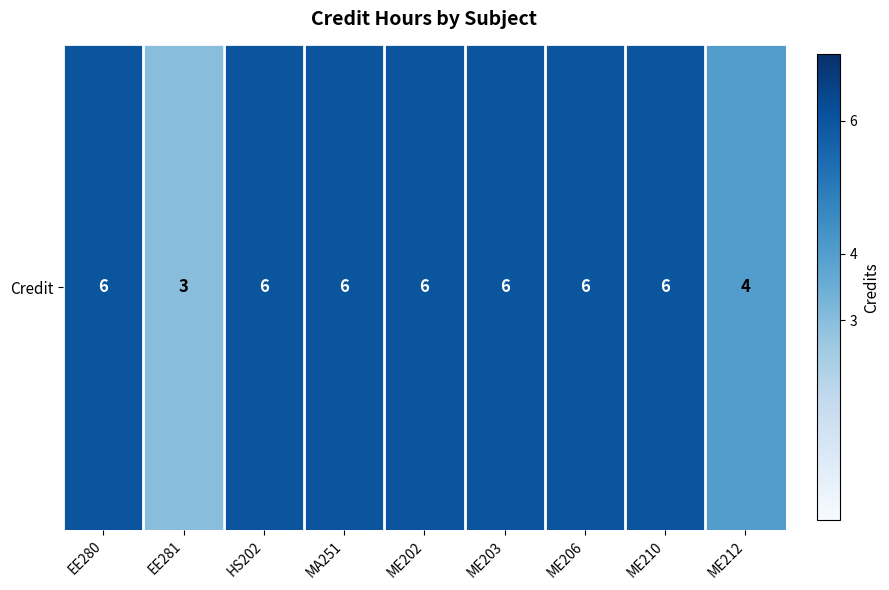

Which label corresponds to the largest value in the chart?

EE280